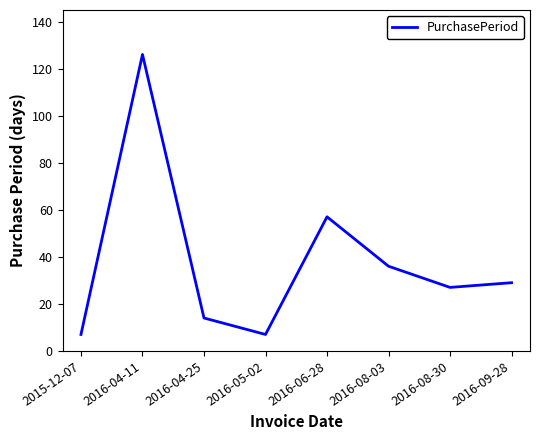

Which label corresponds to the largest value in the chart?

2016-04-11